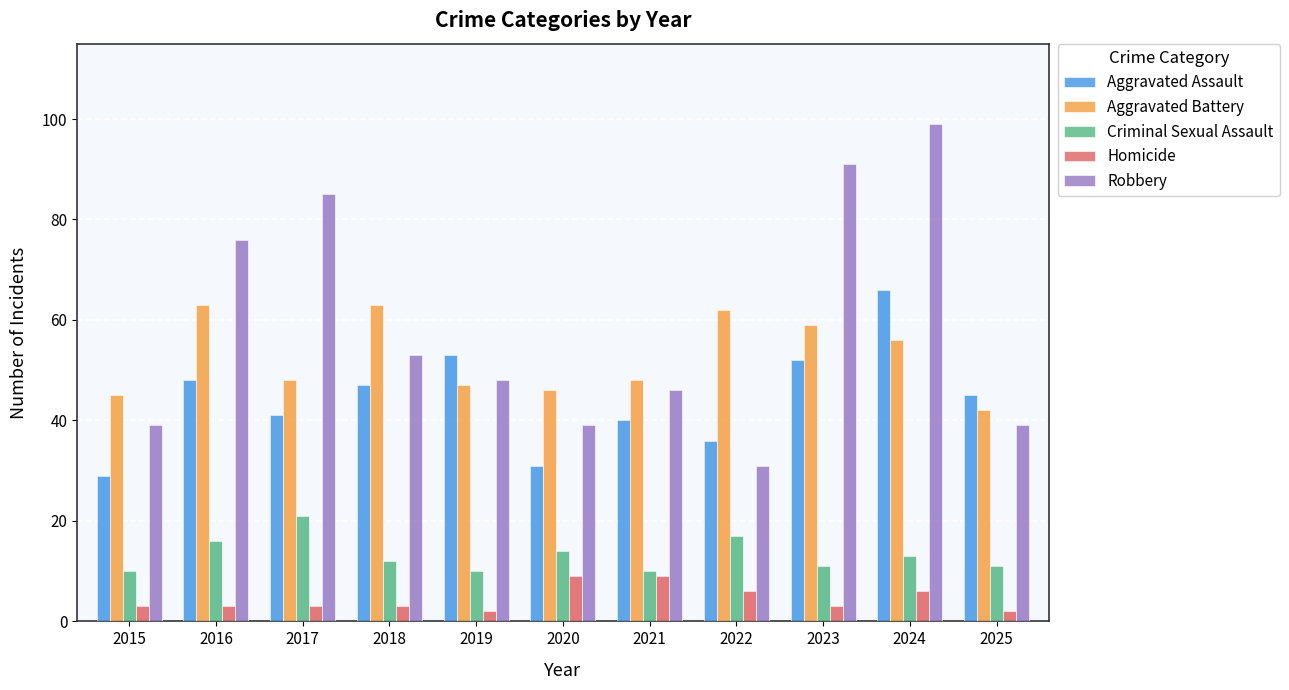

How many values in the Criminal Sexual Assault series exceed 12?

5